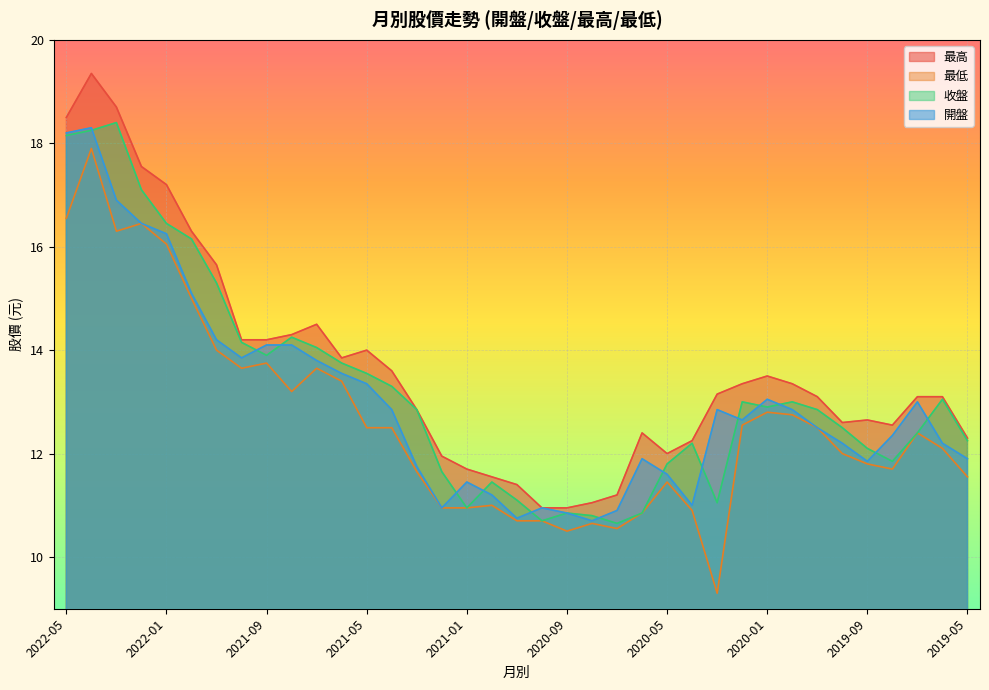

What is the smallest value displayed?

9.3